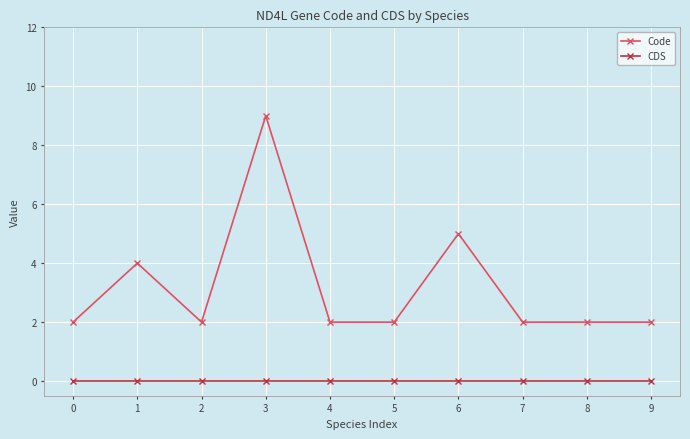

Where is the first local maximum for Code?

1